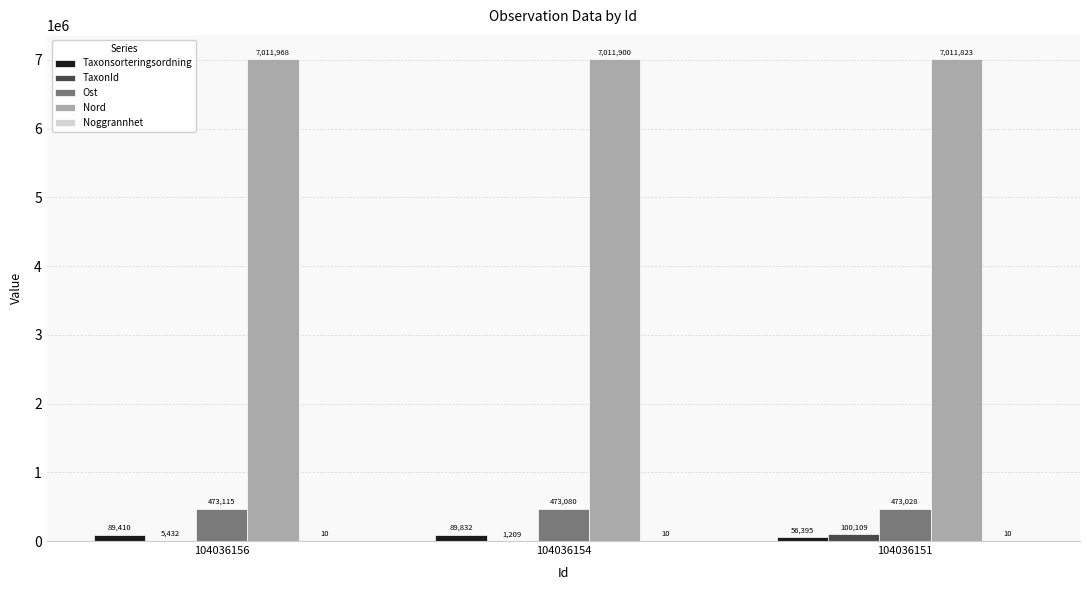

What is the greatest value displayed?

7011968